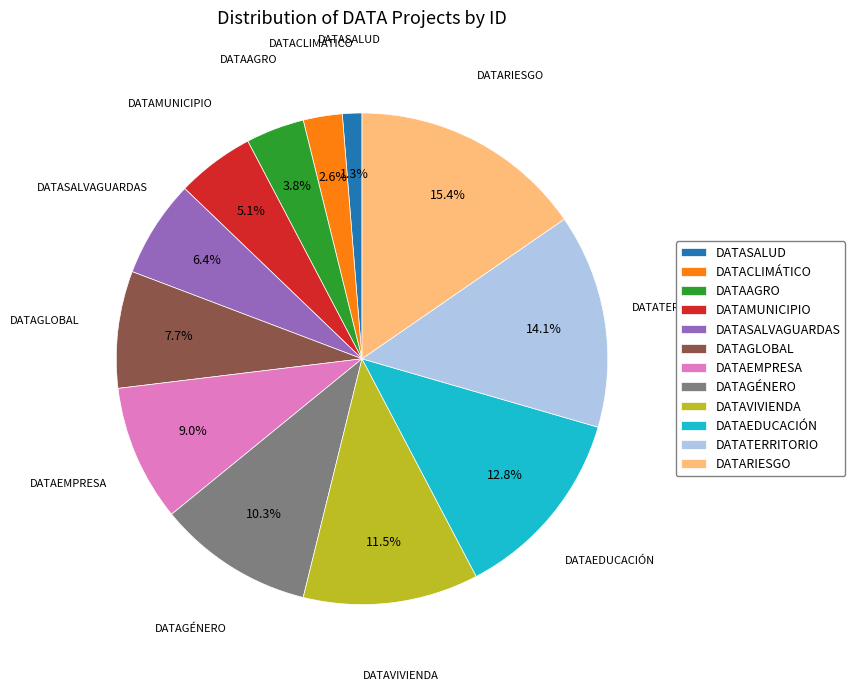

What percentage do DATATERRITORIO and DATACLIMÁTICO together represent?

16.7%